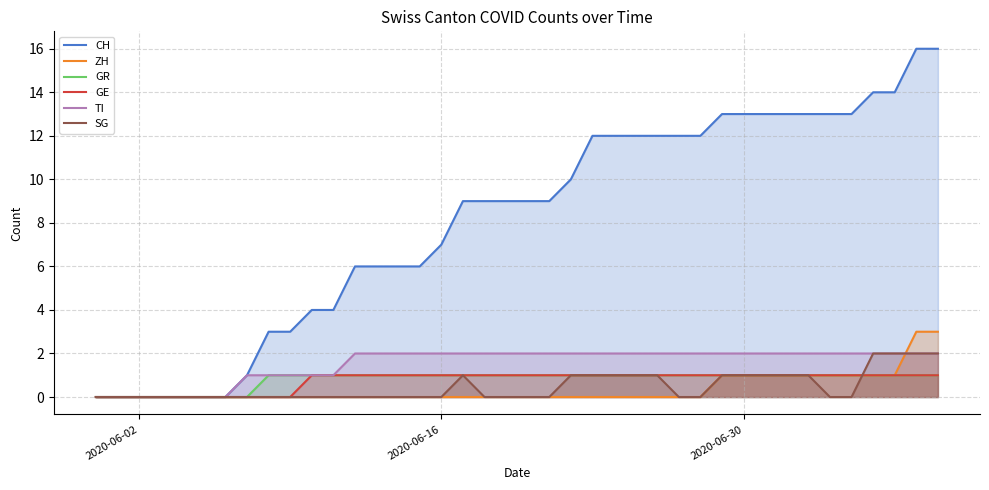

How many lines are shown in the chart?

6